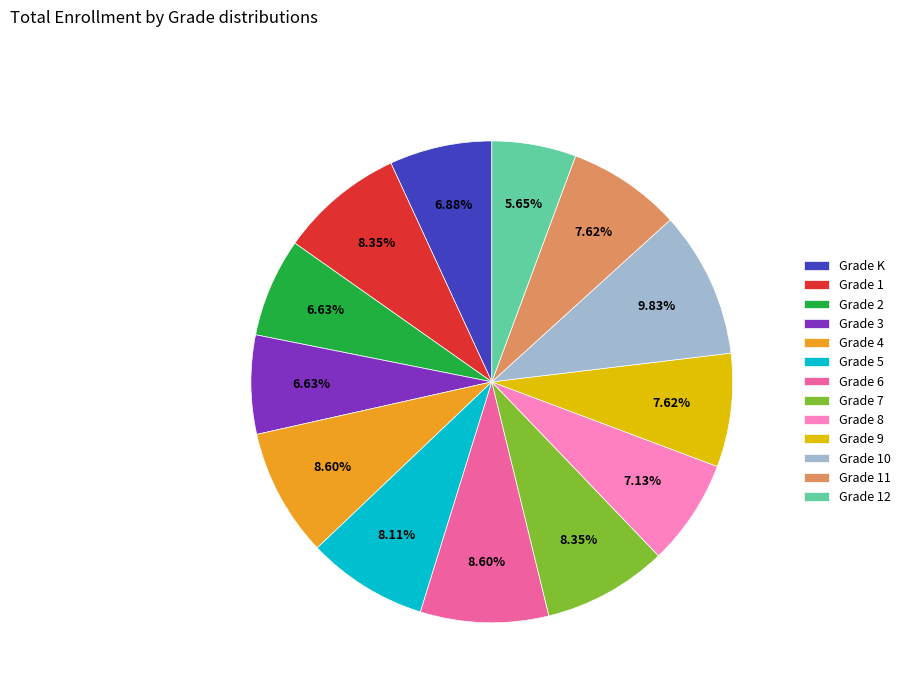

What is the ratio of the value at Grade K to the value at Grade 2?

1.0